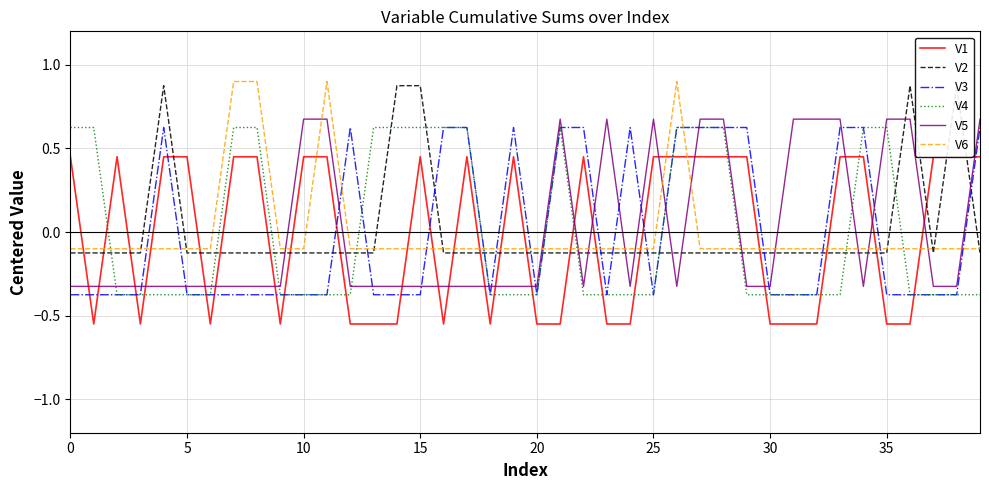

Where does the V5 series first go above 0?

10